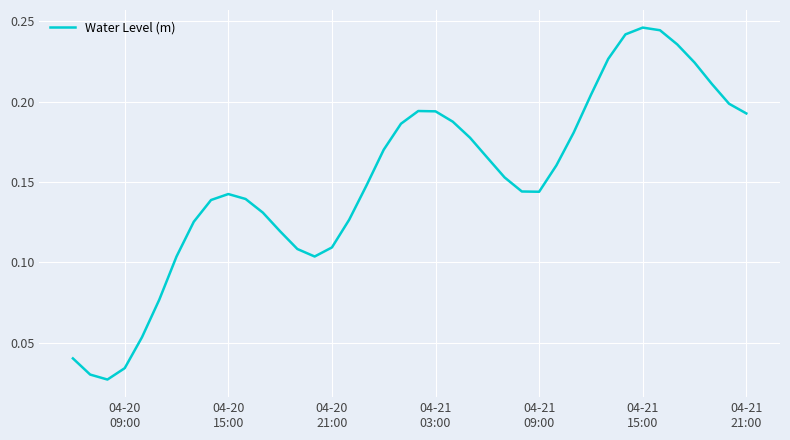

What is the sum of all values?

6.0